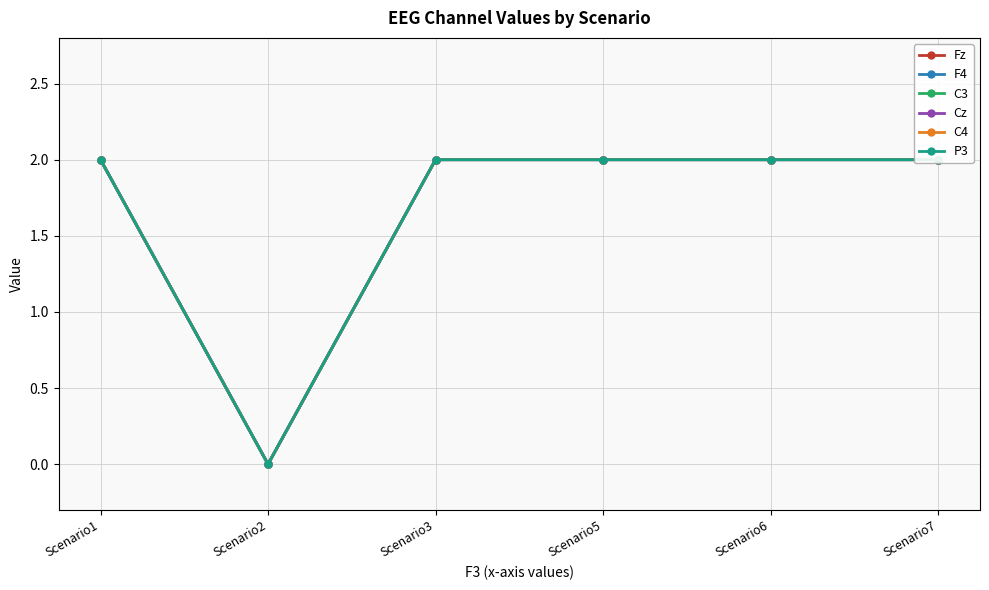

At how many categories does at least one series exceed 1?

5